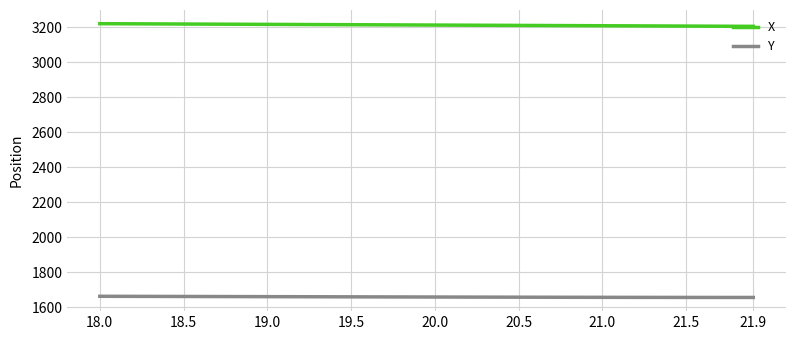

List the series in order of their peak value, lowest first.

Y, X